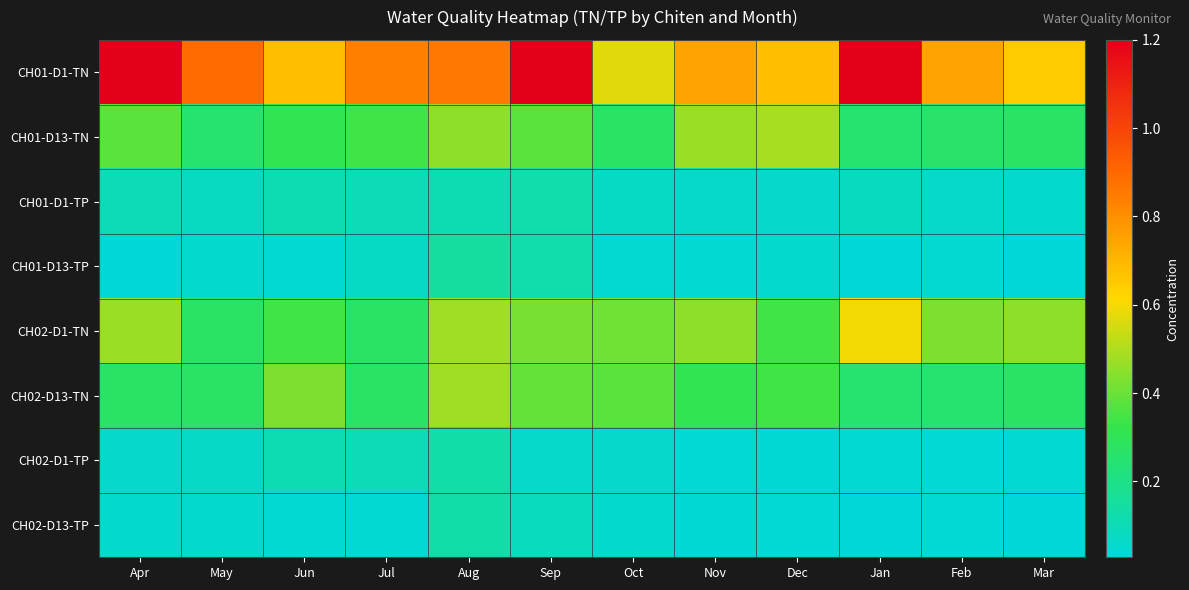

Which has a higher value, Jul or Nov?

Jul